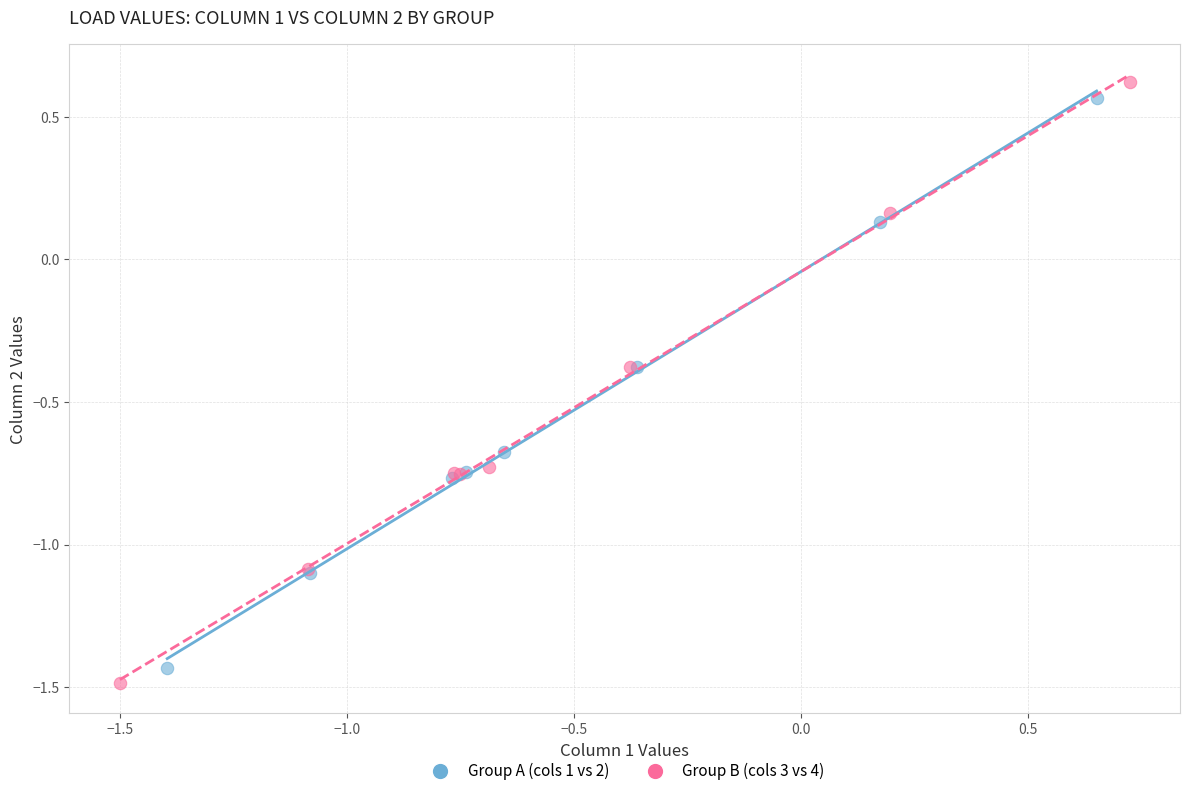

Which series has the largest Y range (max minus min)?

Group B (cols 3 vs 4)